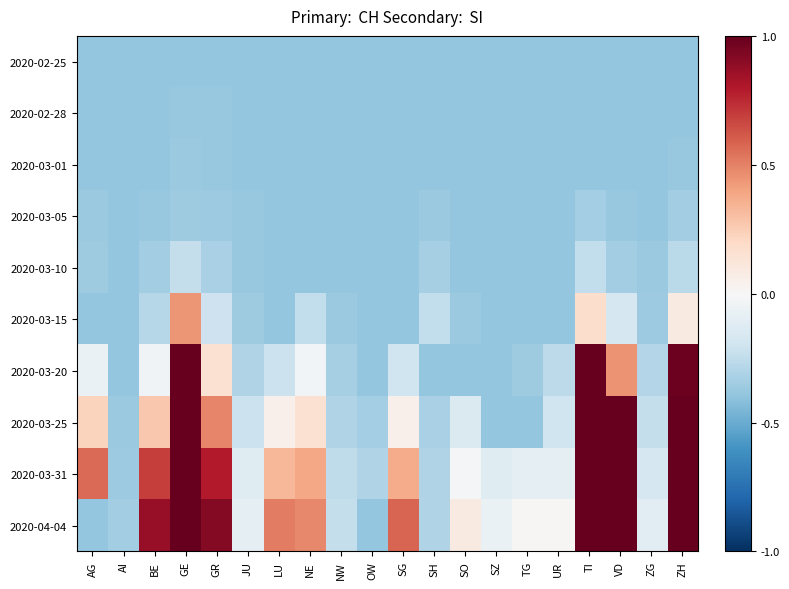

At AI, list the series in order from largest to smallest.

2020-04-04, 2020-03-31, 2020-03-25, 2020-03-01, 2020-02-28, 2020-02-25, 2020-03-05, 2020-03-10, 2020-03-15, 2020-03-20